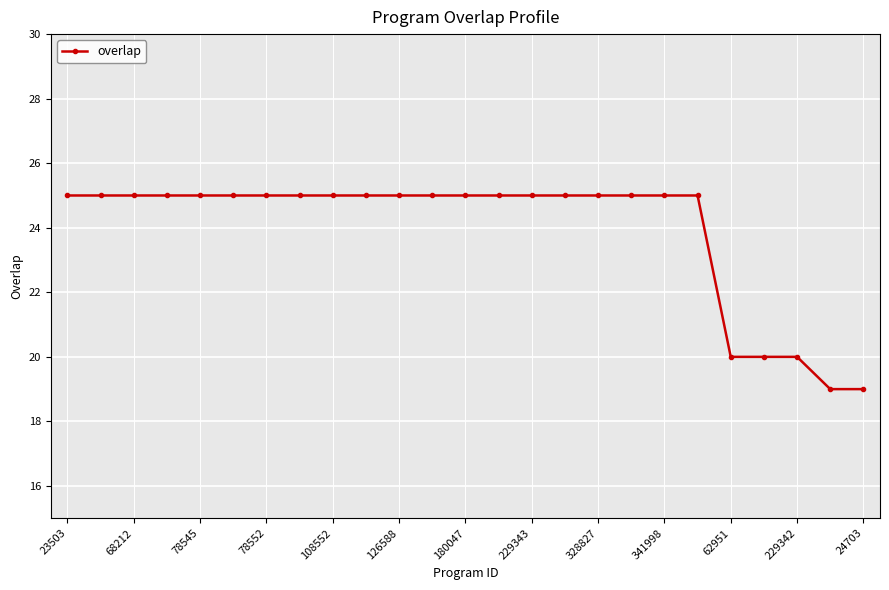

Reading left to right, transcribe all the data shown in this chart.

25	25	25	25	25	25	25	25	25	25	25	25	25	25	25	25	25	25	25	25	20	20	20	19	19